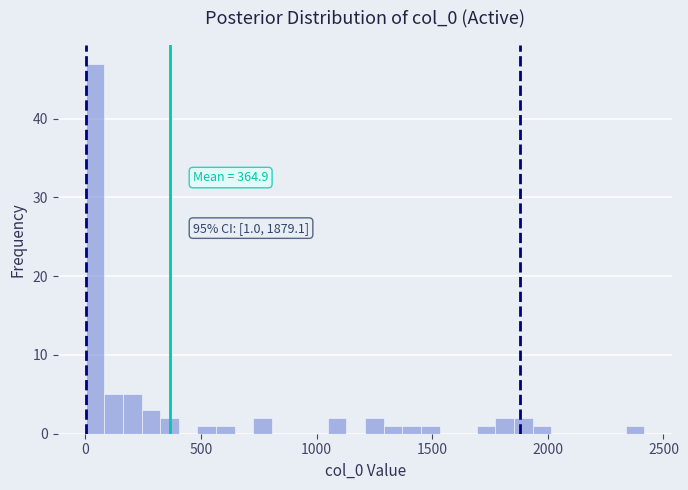

Read against the x-axis, roughly where is the centre of the tallest bar?

50